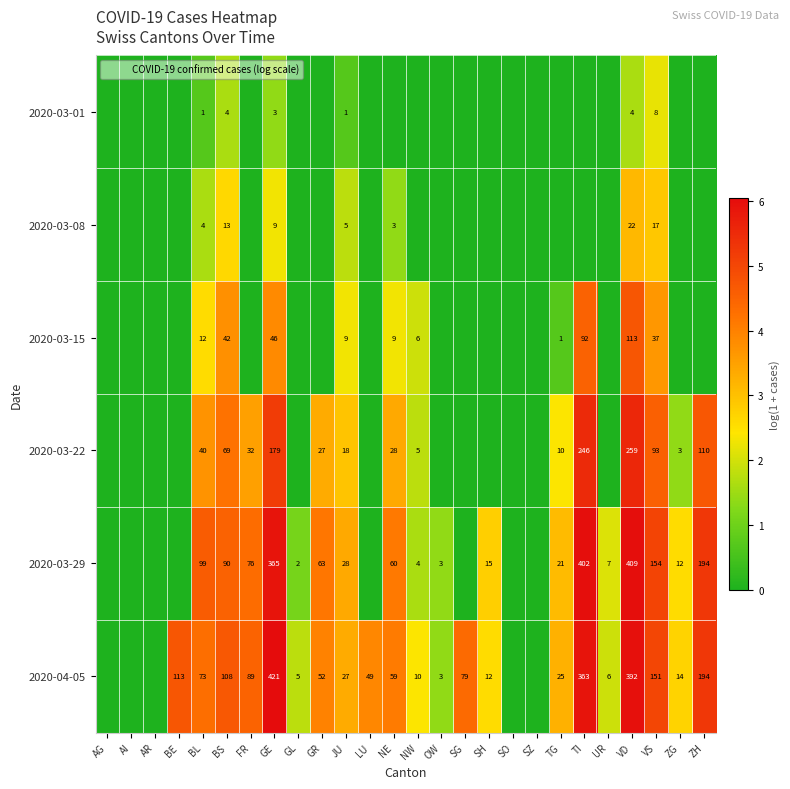

True or false: 2020-03-22 has a value of 57 at ZH.

False